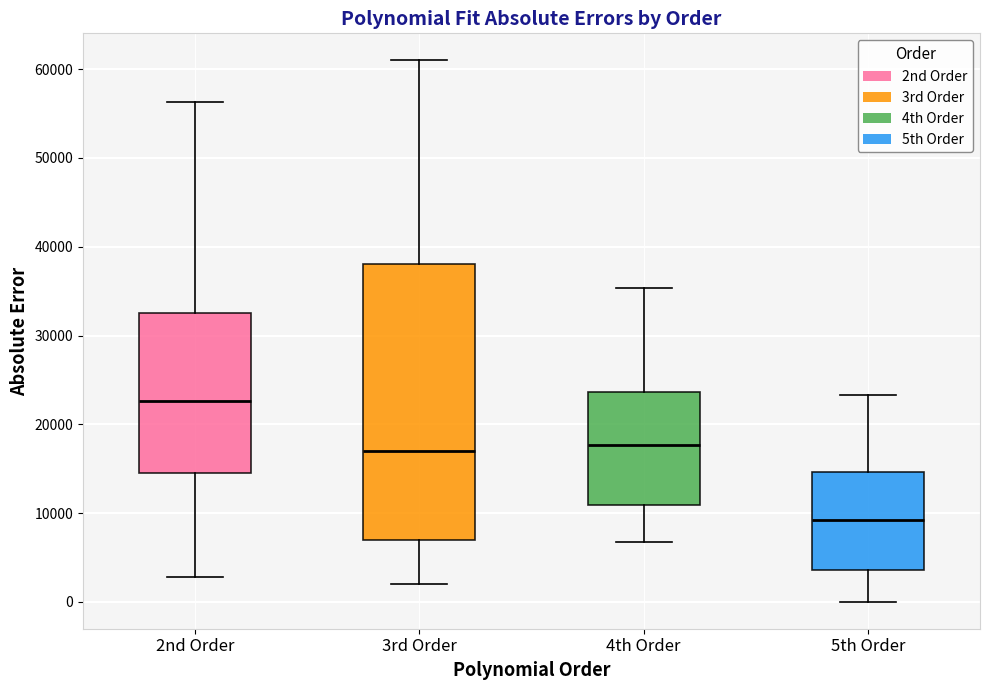

Where does the lower whisker of the box for 5th Order end on the y-axis? The values are not printed on the chart, so give them approximately, as read against the axis.

0